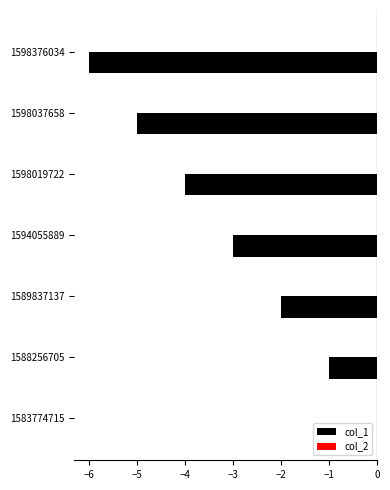

What is the sum of all values?

-21